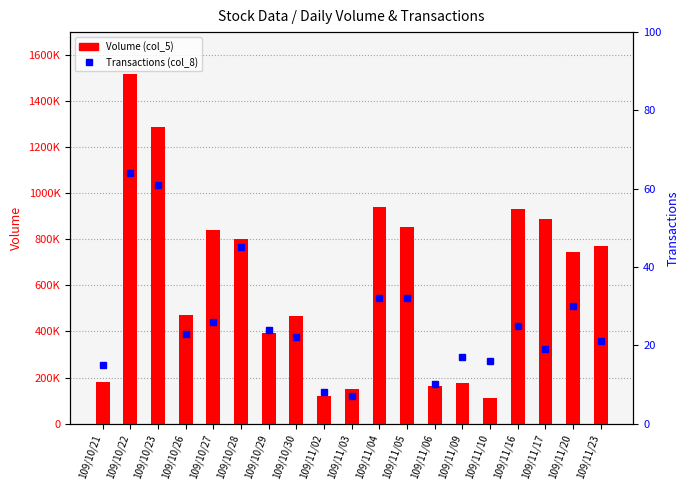

At which category does the chart reach its peak across all series?

109/10/22